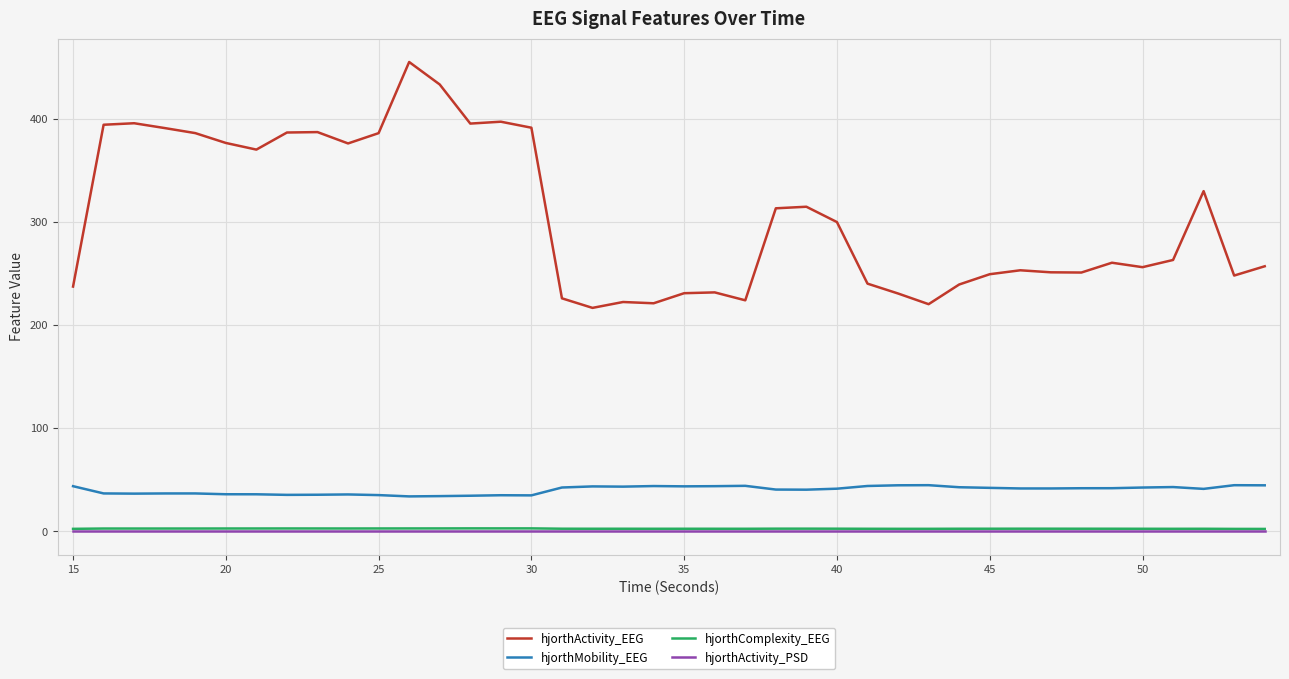

How many values in the hjorthActivity_EEG series exceed 263?

20